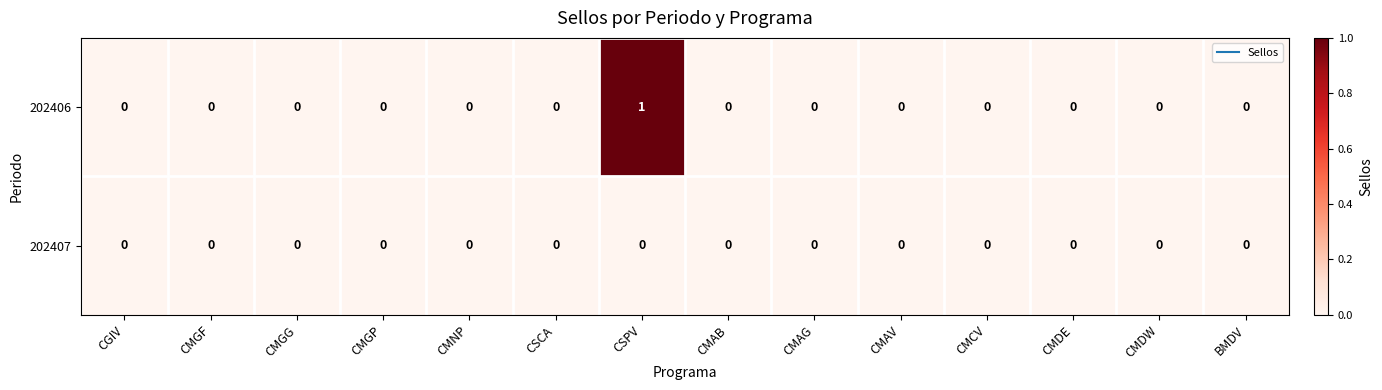

Rank the series by their maximum value, from lowest to highest.

202407, 202406